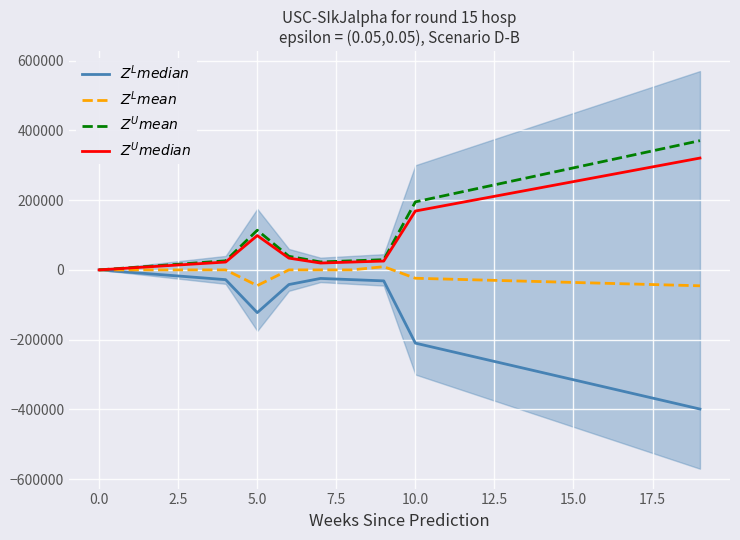

What is the value of the $Z^U mean$ point at the 16th from the left?

292500.0